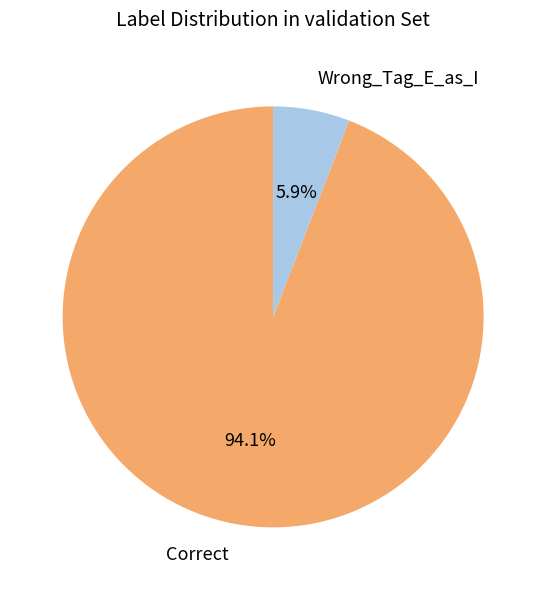

To the nearest percent, what is the difference between the largest and smallest slice percentages?

88%